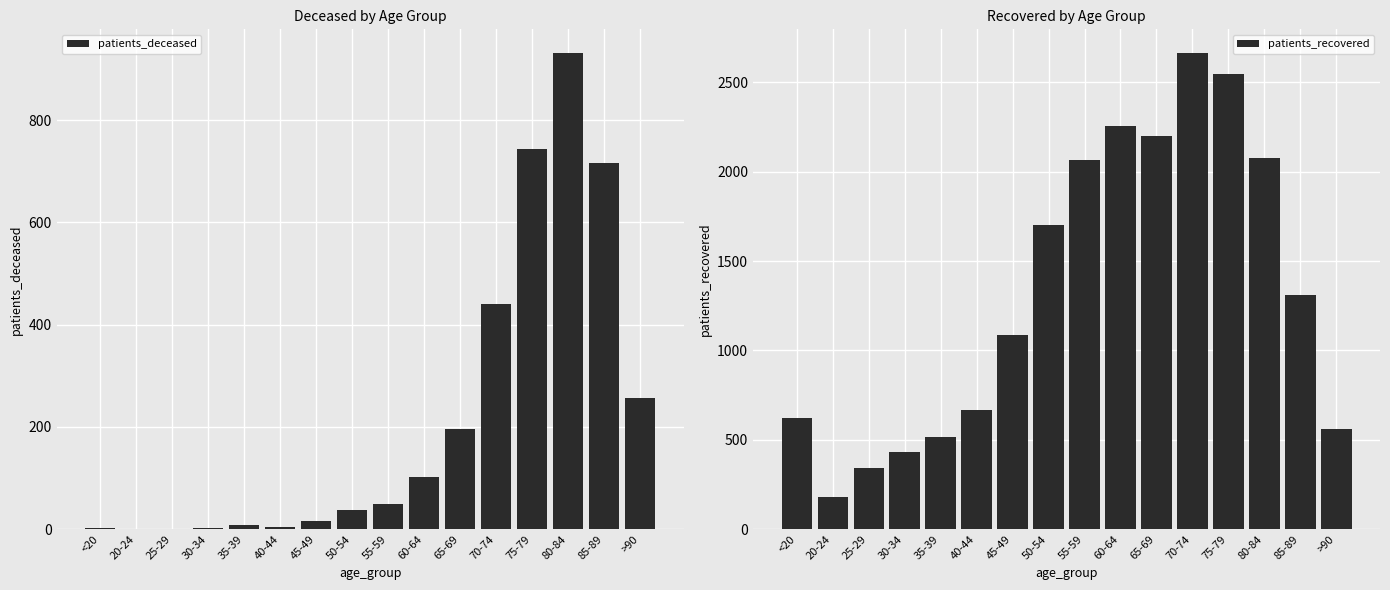

At which category is the sum across all series the highest?

75-79